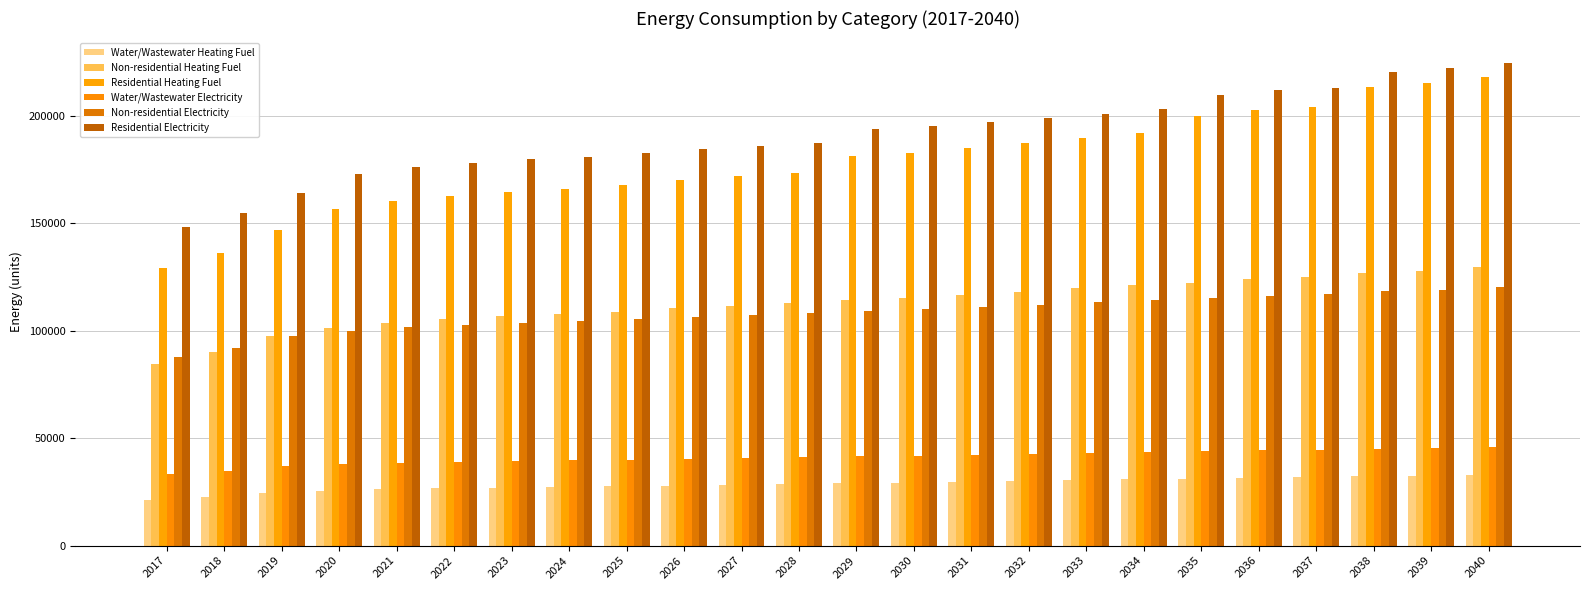

Between 2027 and 2040, which series saw the biggest shift?

Residential Heating Fuel